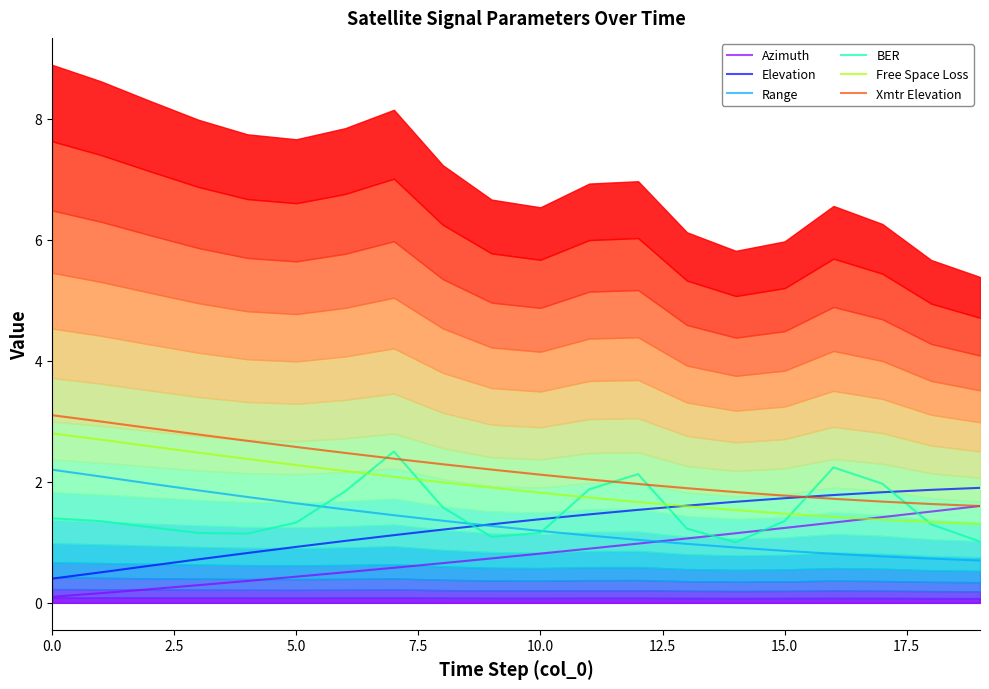

True or false: Free Space Loss and Range cross at least once.

False